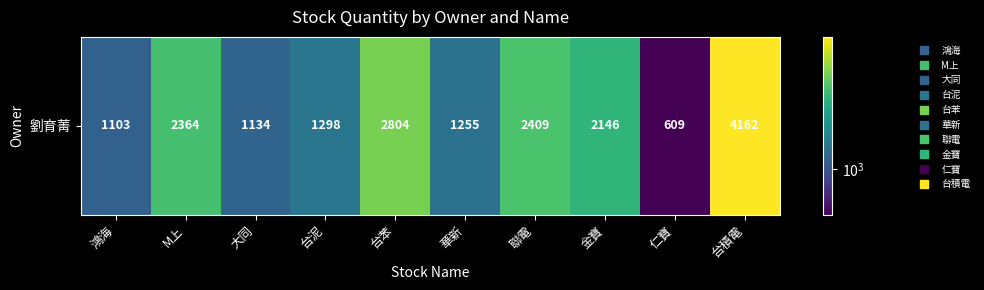

Rank the categories by value from lowest to highest.

仁寶, 鴻海, 大同, 華新, 台泥, 金寶, M上, 聯電, 台苯, 台積電